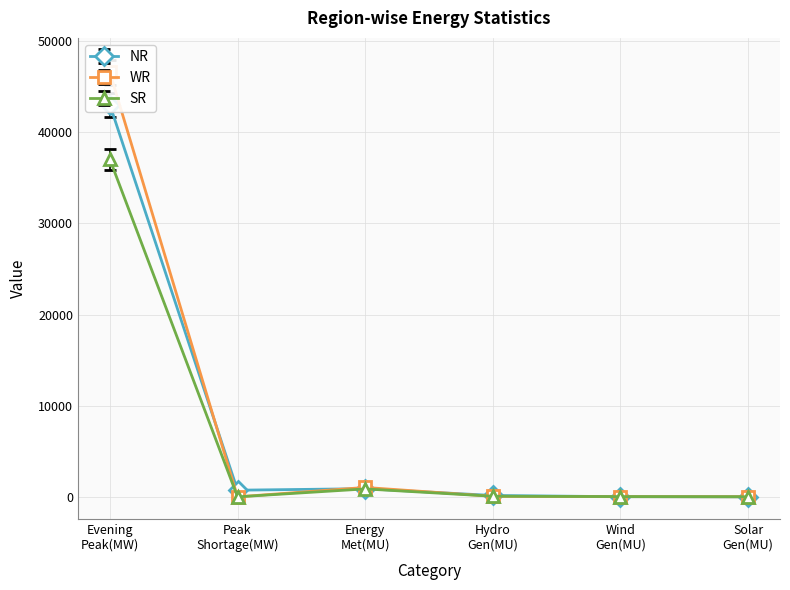

Count the number of categories in the chart.

6